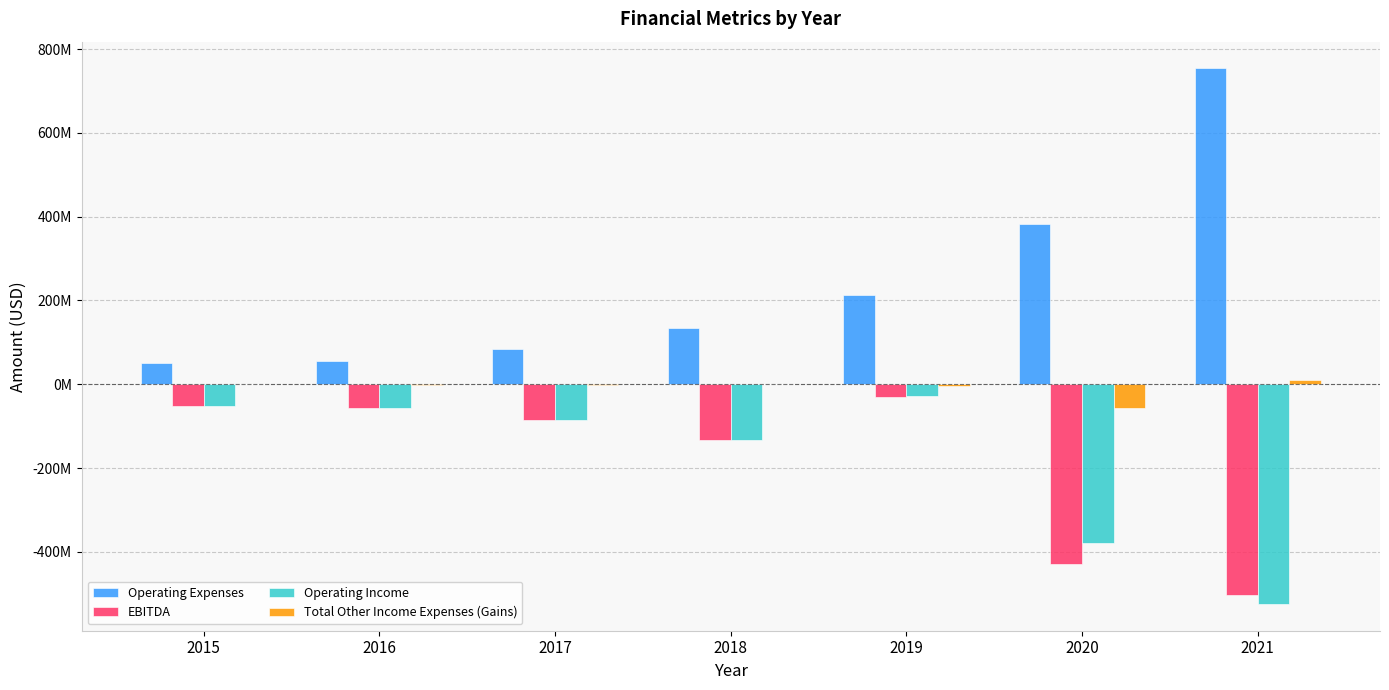

What is the difference between the maximum and minimum values in the Total Other Income Expenses (Gains) series?

67514000